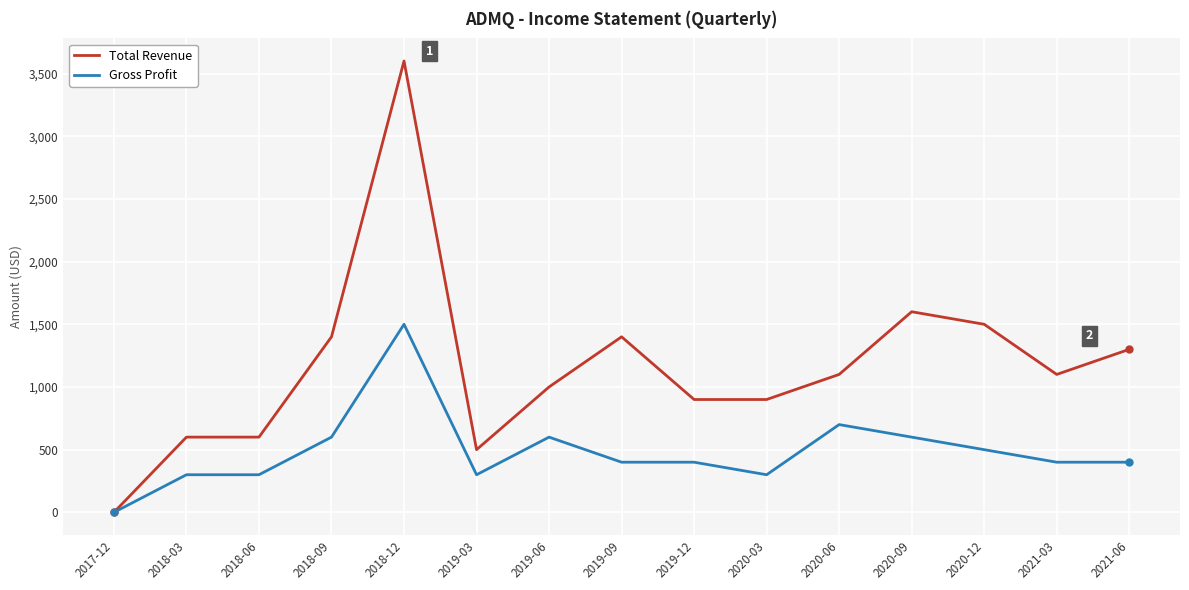

At which label is Total Revenue closest to 1800?

2020-09